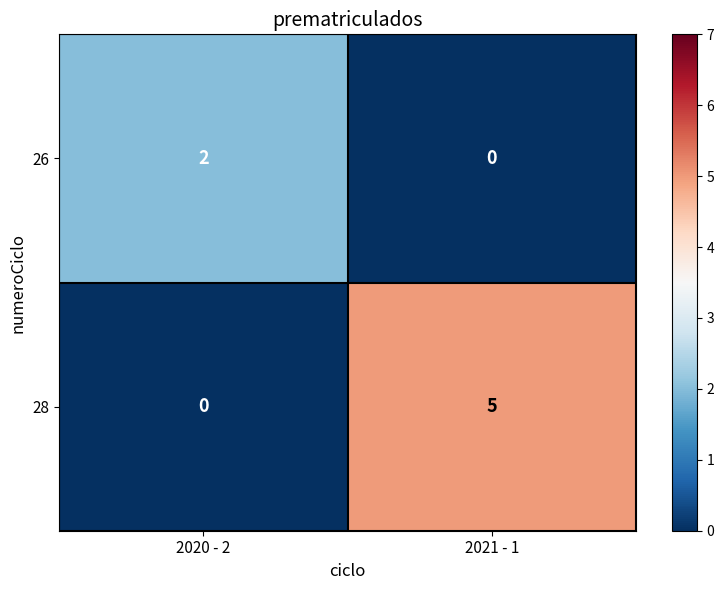

The 26 series shows 0 at 2021 - 1. True or false?

True